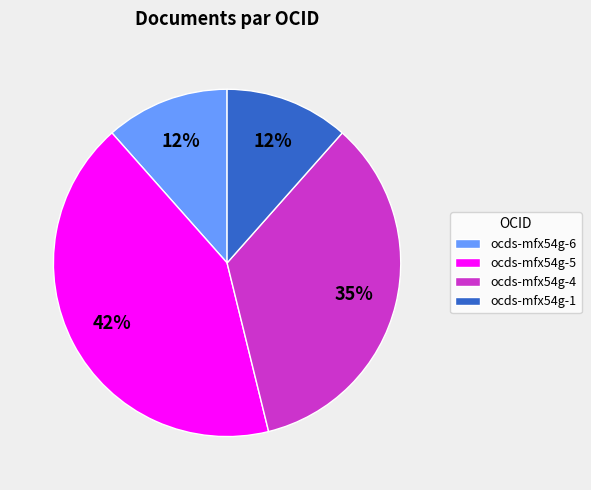

What is the largest slice in the pie chart?

ocds-mfx54g-5